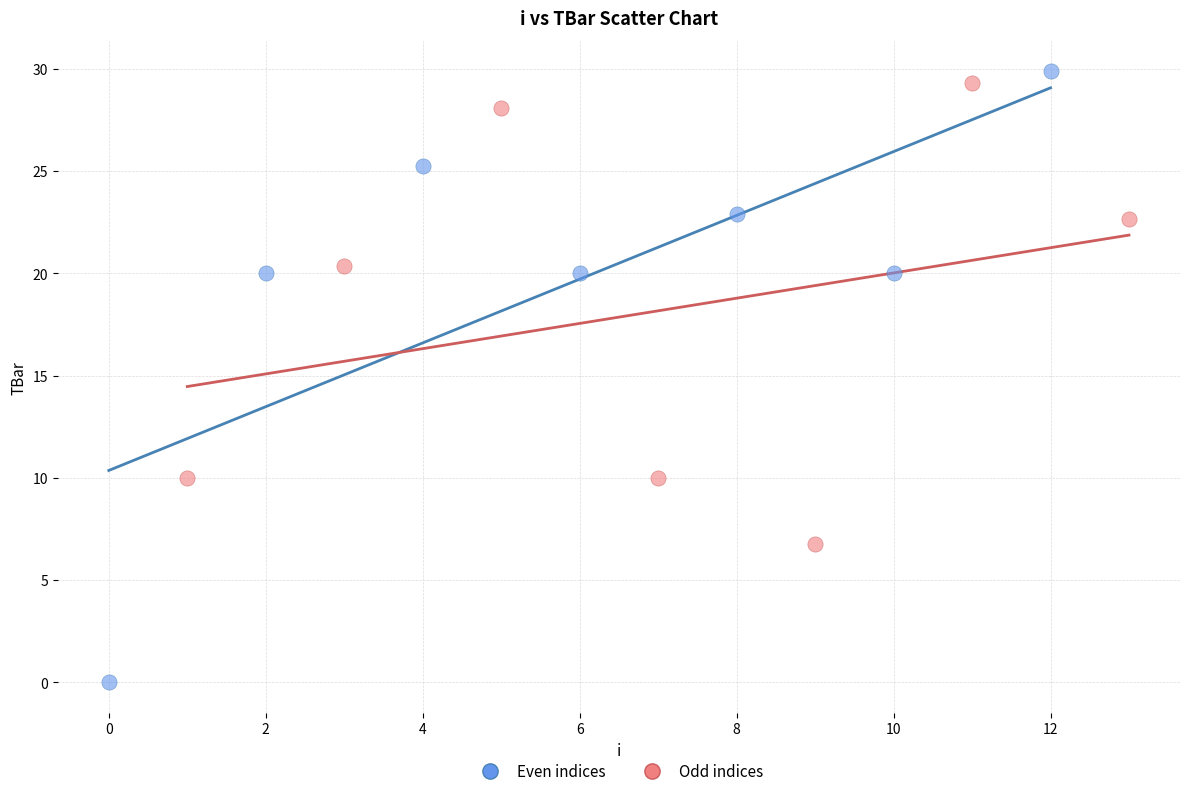

Which series contains the lowest Y value?

Even indices